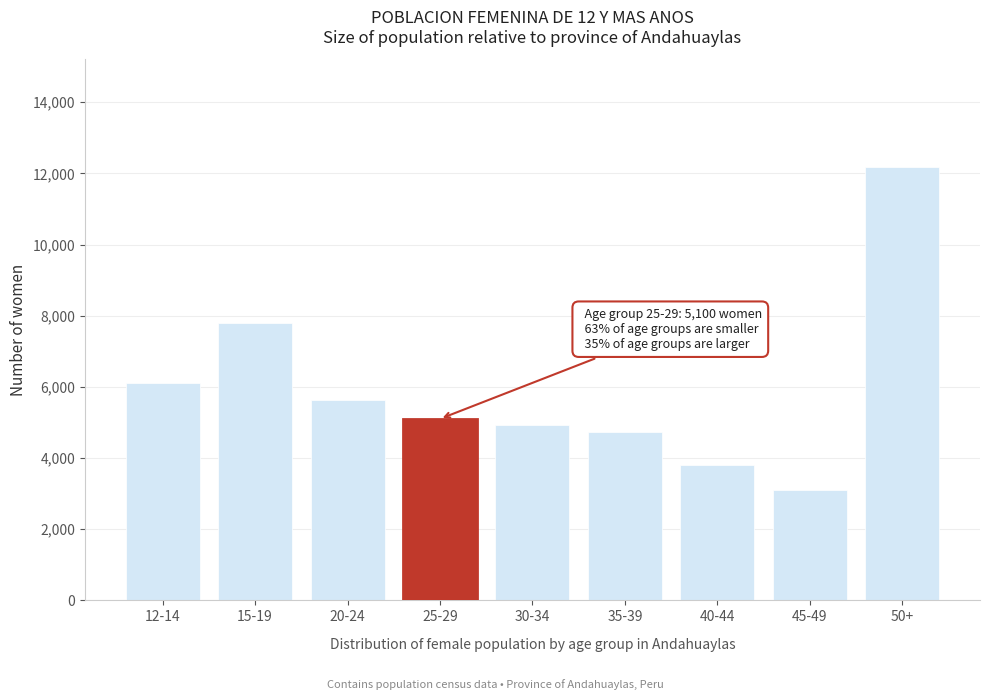

Reading left to right, extract all data points from this chart.

12-14=6122	15-19=7791	20-24=5619	25-29=5100	30-34=4940	35-39=4724	40-44=3815	45-49=3094	50+=12165